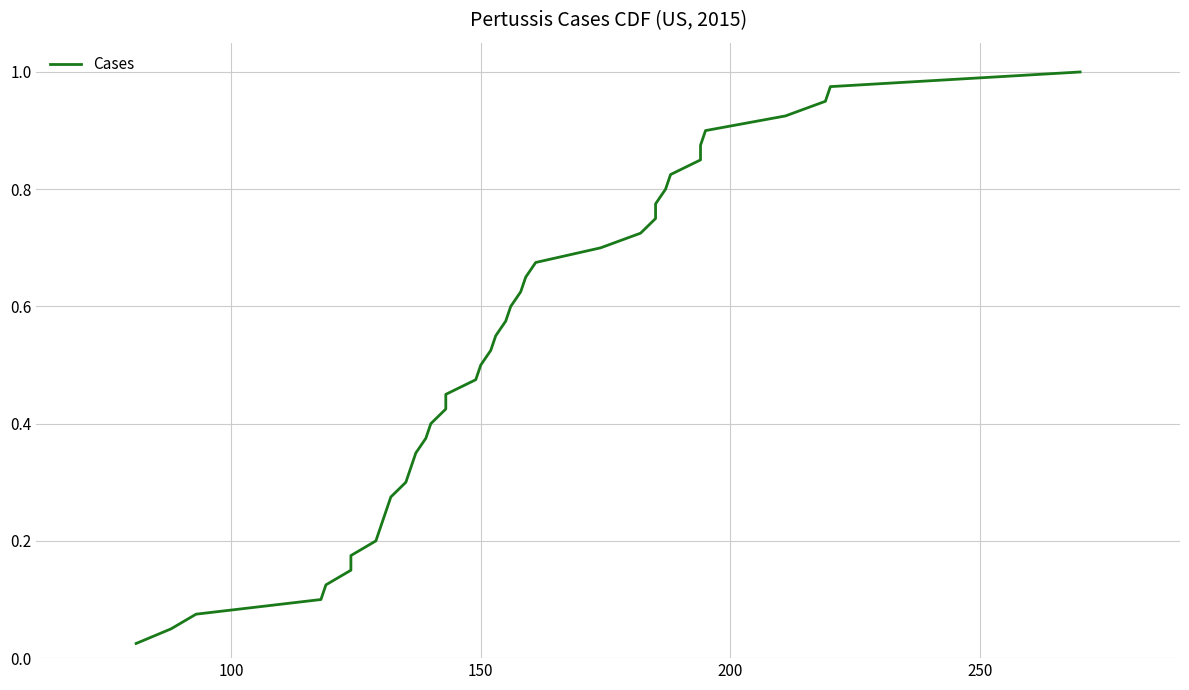

What is the average value?

0.5